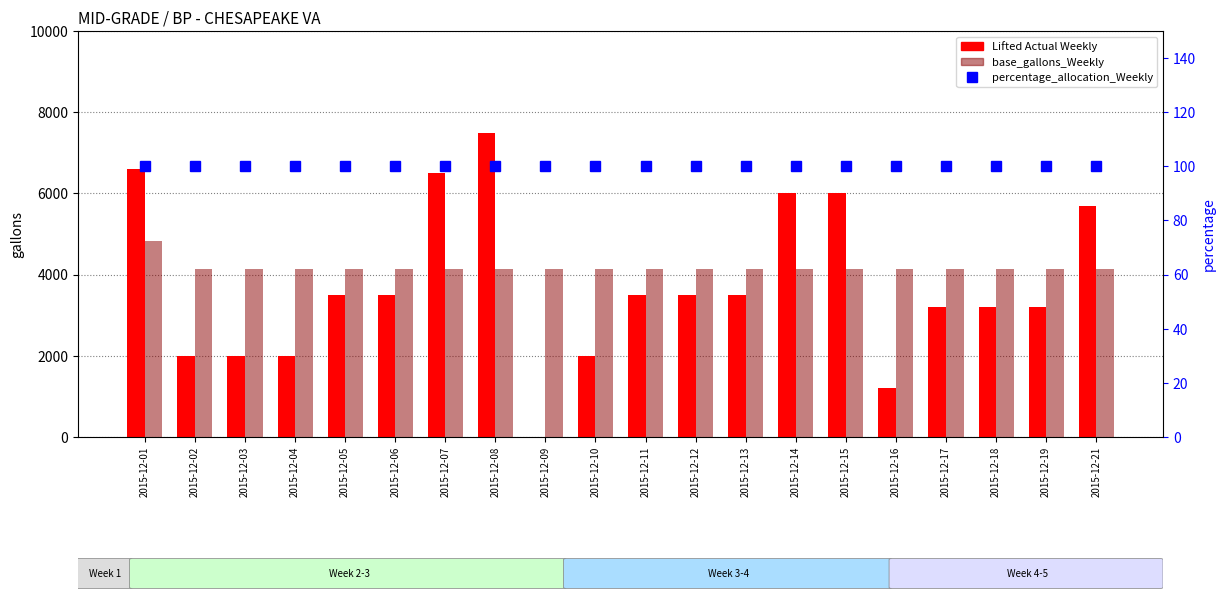

What is the value of the percentage_allocation_Weekly bar at the 1st from the left?

100